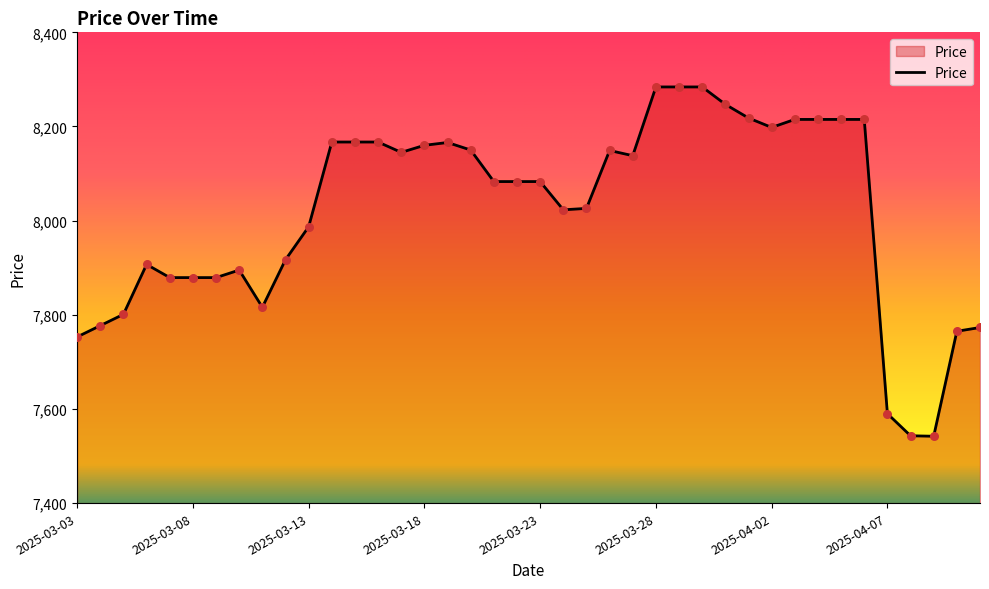

What is the maximum value shown in the chart?

8284